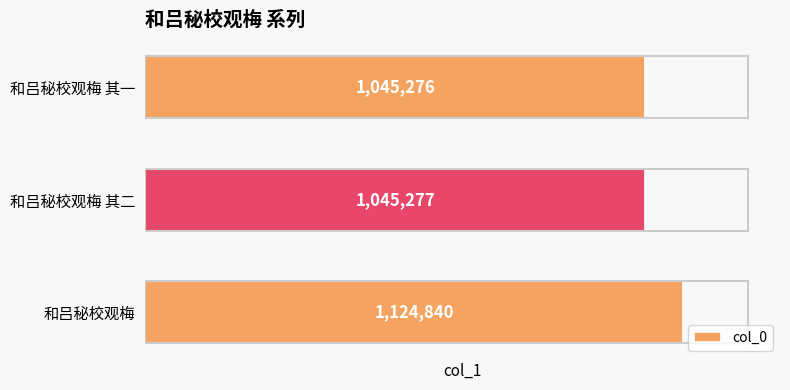

What is the maximum value shown in the chart?

1124840